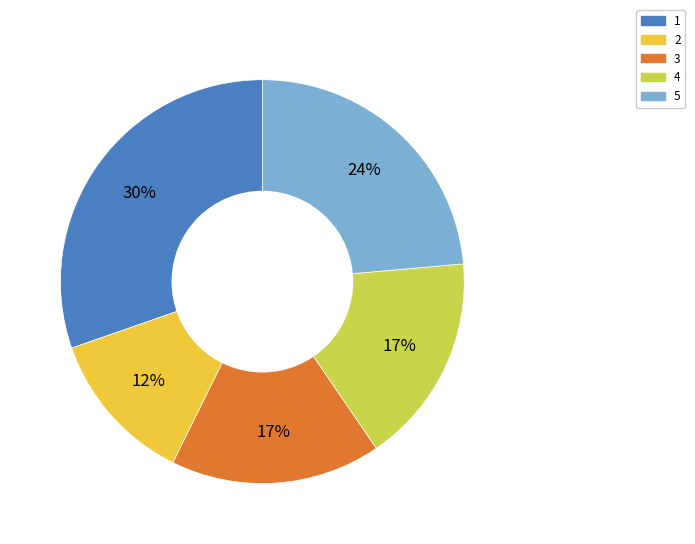

To the nearest percent, what percentage of the pie is 2?

12%